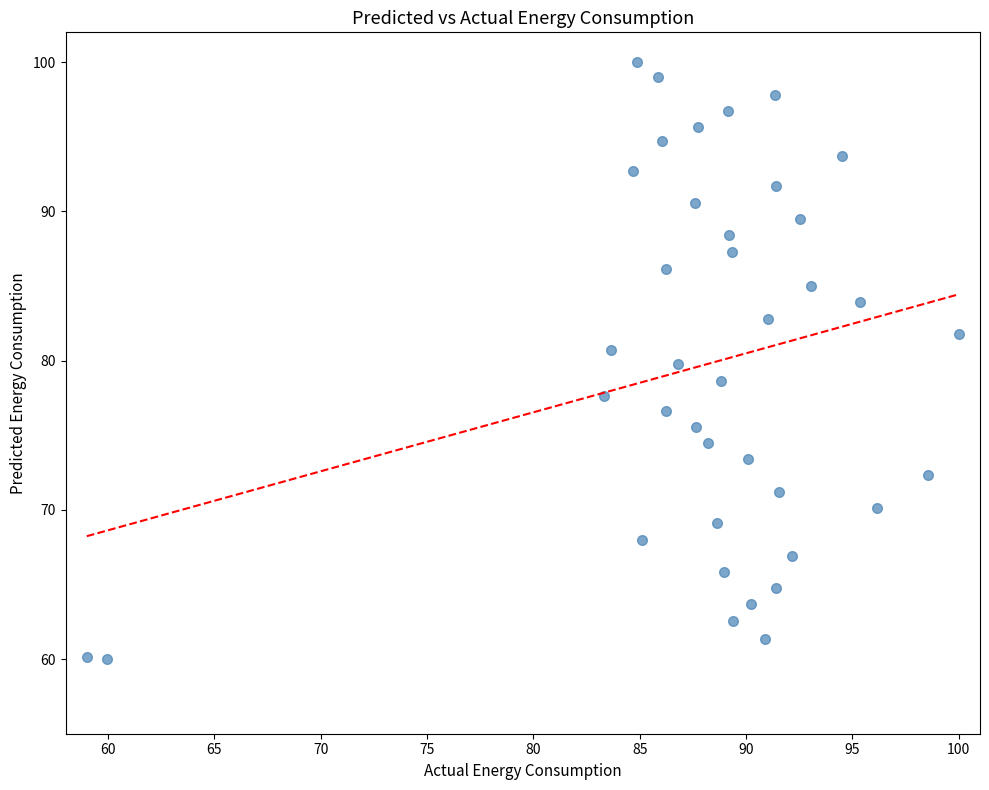

What is the range of Y values (max minus min)?

40.0